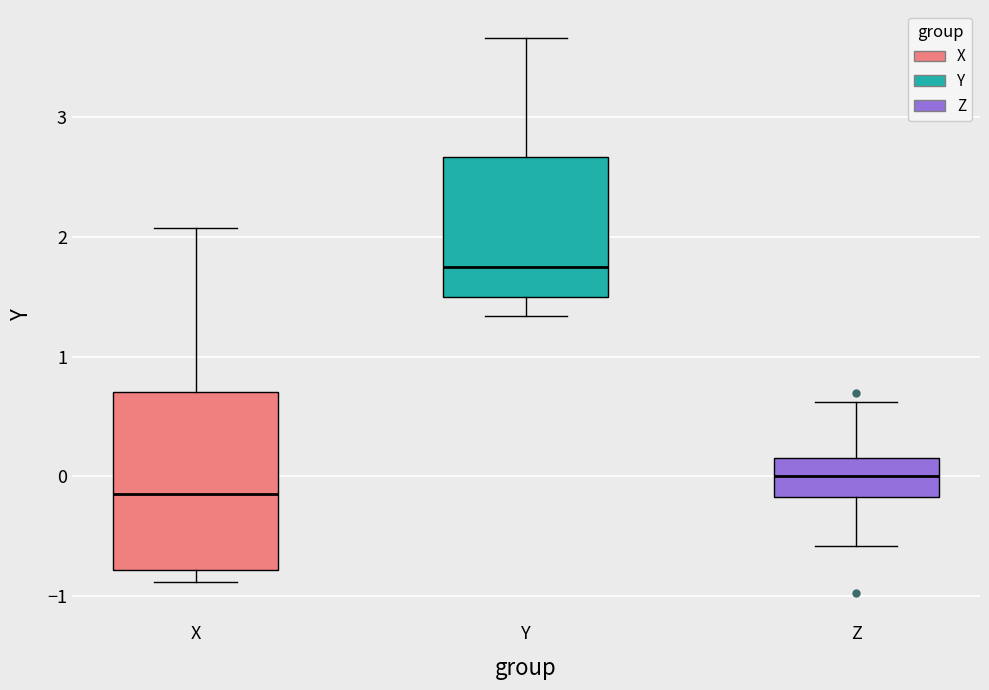

Reading left to right, transcribe this box plot: for each box, give where its median line is, the range the box spans, and where its two whiskers end, as read against the y-axis. The values are not printed on the chart, so give them approximately, as read against the axis.

X: median -0.1, box -0.8 to 0.7, whiskers -0.9 to 2.1
Y: median 1.7, box 1.5 to 2.7, whiskers 1.3 to 3.7
Z: median 0.0, box -0.2 to 0.2, whiskers -0.6 to 0.6